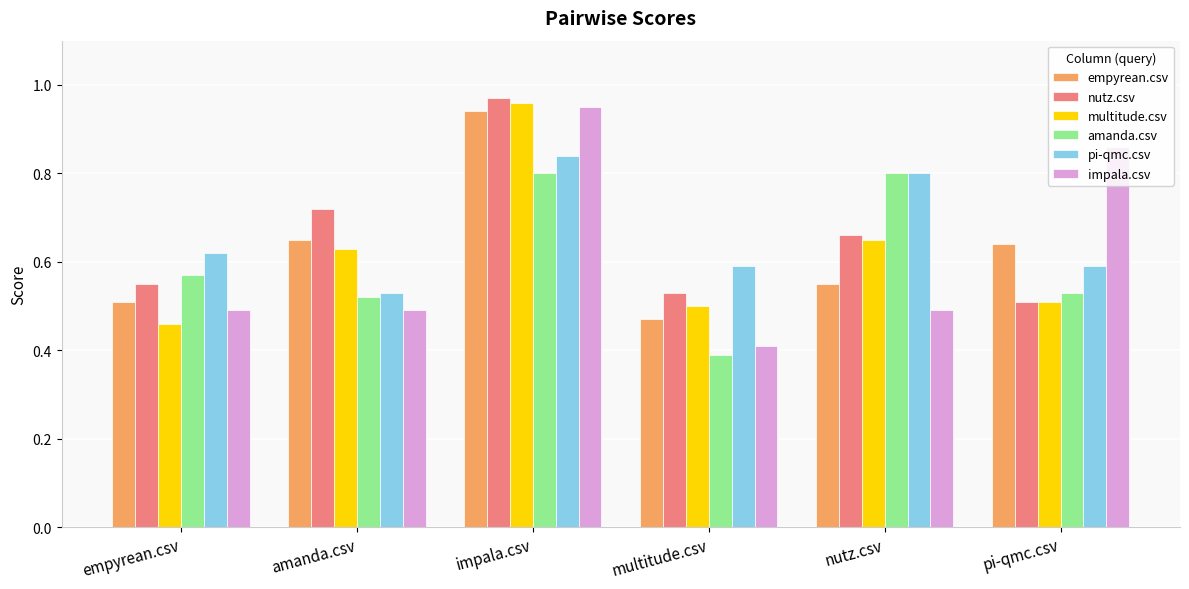

The value of nutz.csv at nutz.csv is 0.3. True or false?

False